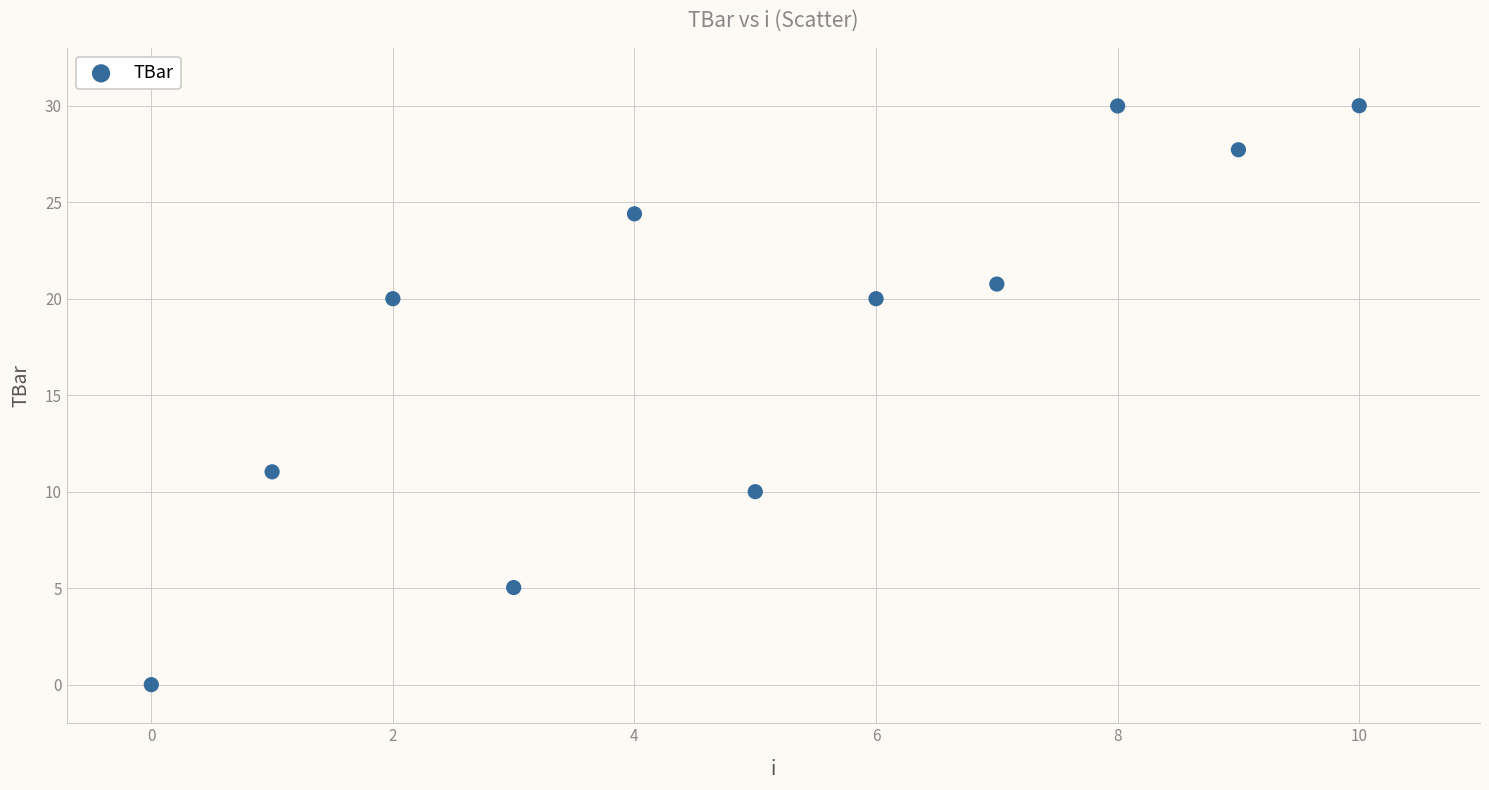

What is the range of Y values (max minus min)?

30.0